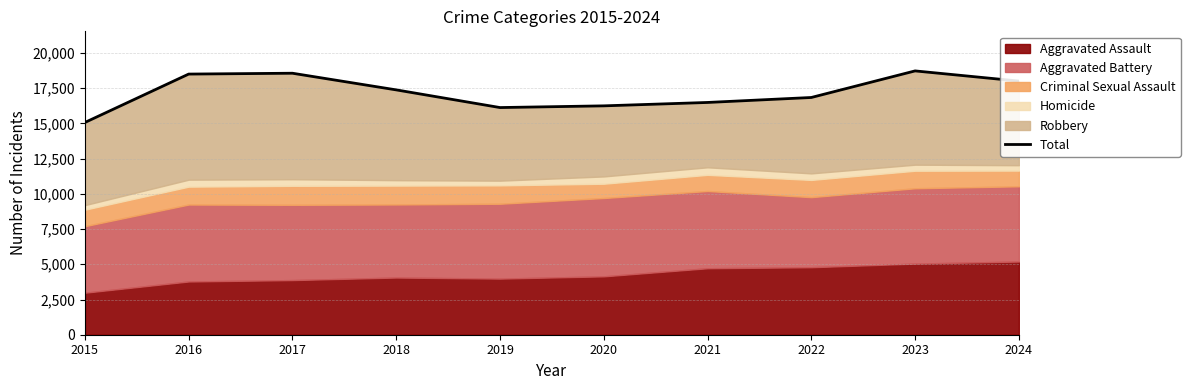

What is the greatest value displayed?

18729